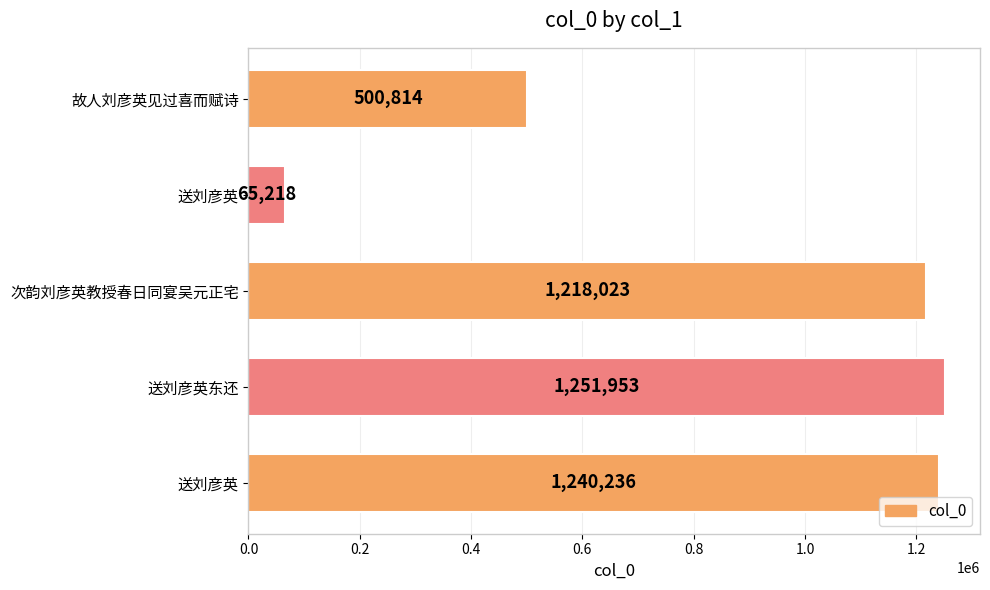

Are the bars grouped side by side (vs. stacked)?

No